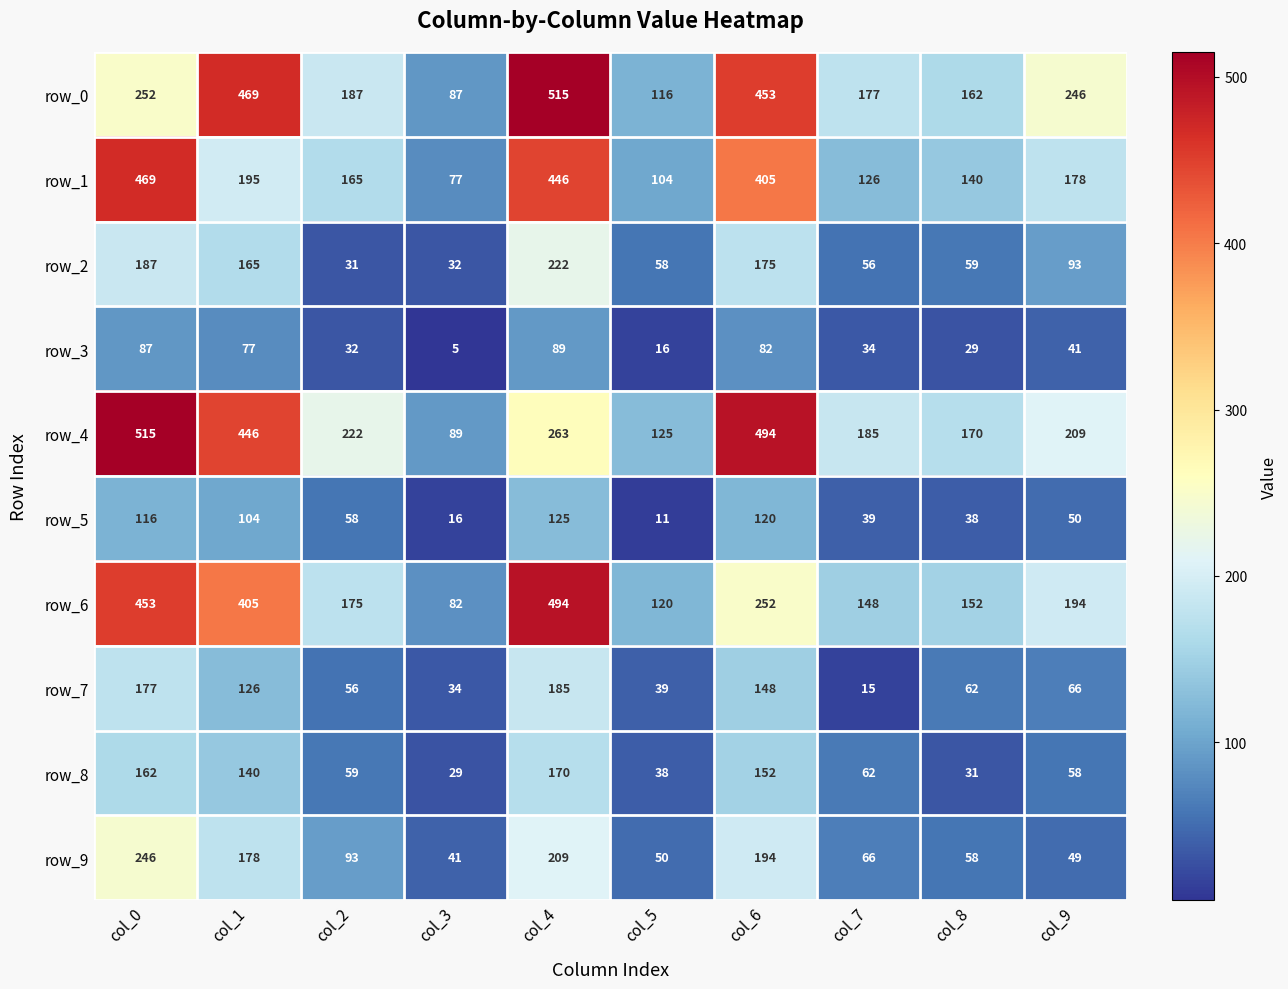

The row_8 series shows 62 at col_7. True or false?

True